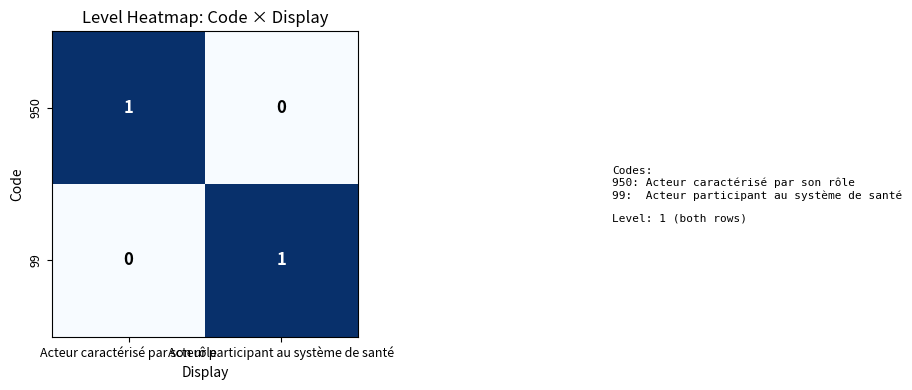

At which label does 99 reach its peak?

Acteur participant au système de santé